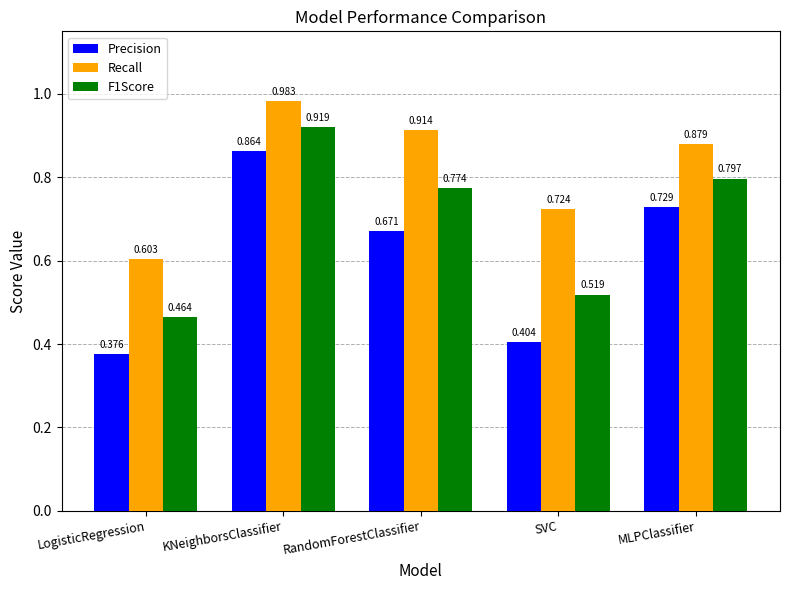

How many bars are there in each group?

3